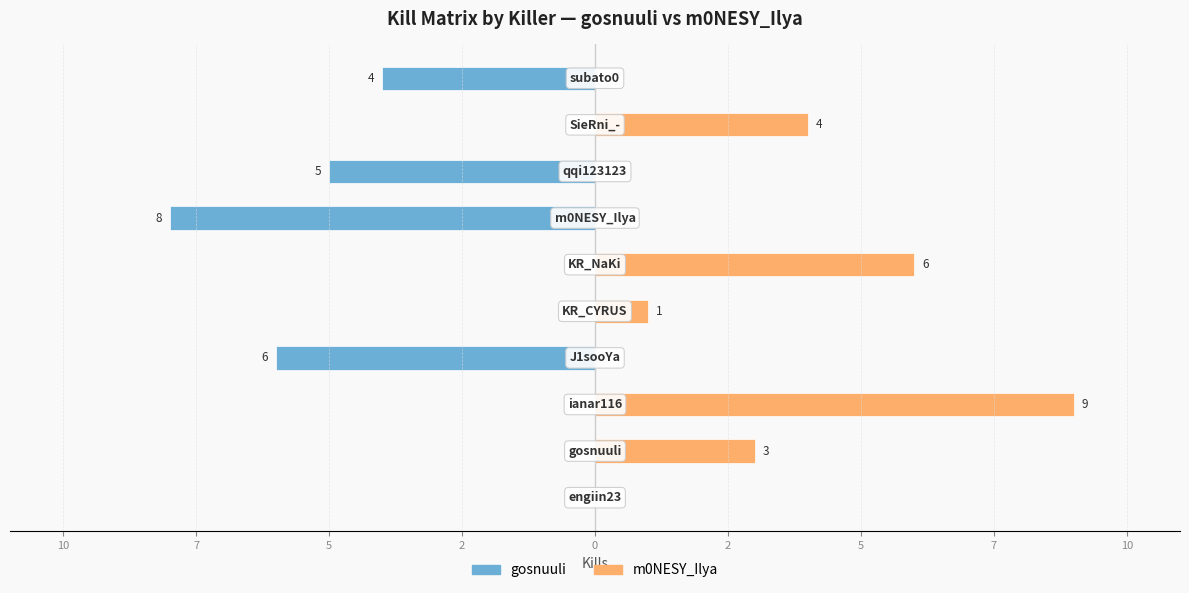

What is the sum of the m0NESY_Ilya values at 7 and 2?

10